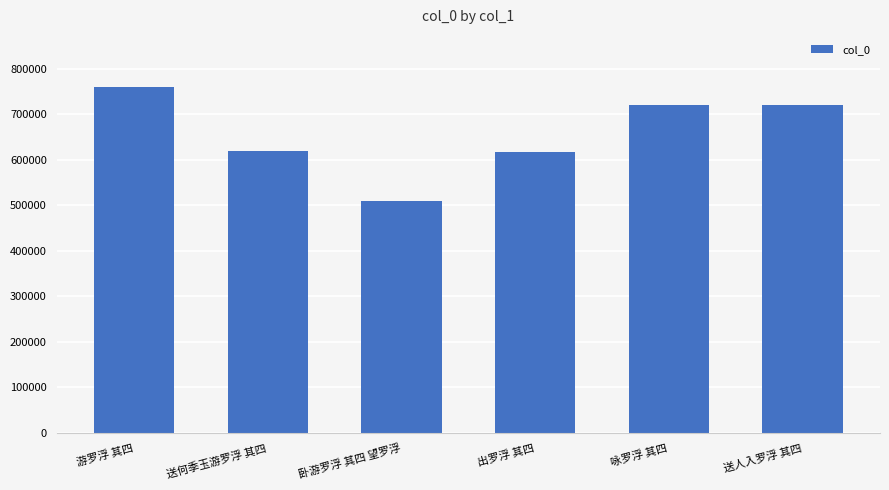

True or false: the data shows 719334 at 咏罗浮 其四.

True